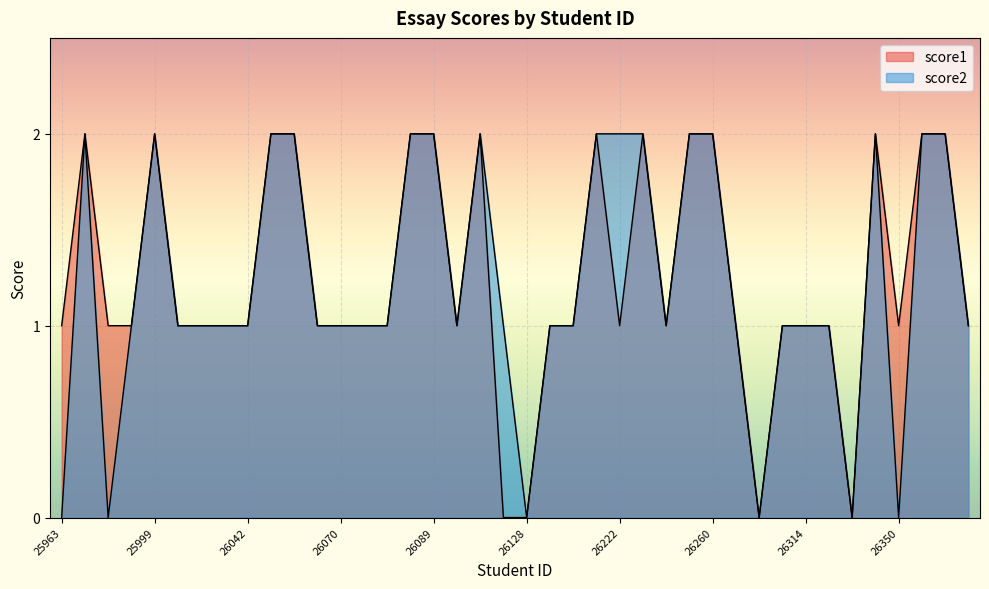

Which label corresponds to the smallest value in the chart?

26127